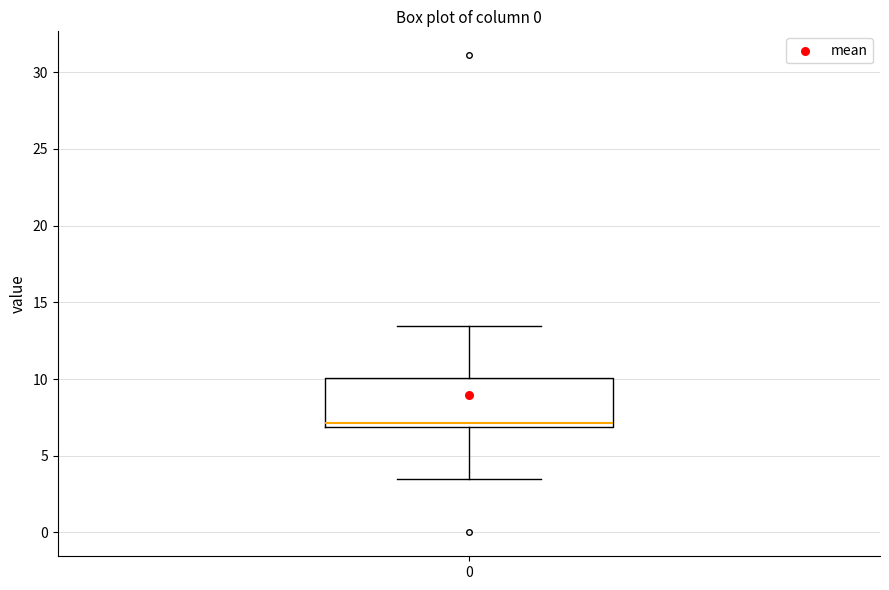

Read this box plot against the y-axis: the position of the median line, the range covered by the box, and the ends of both whiskers. The values are not printed on the chart, so give them approximately, as read against the axis.

median 7.0 (just above the box's lower edge), box 7.0 to 10.0, whiskers 3.5 to 13.5